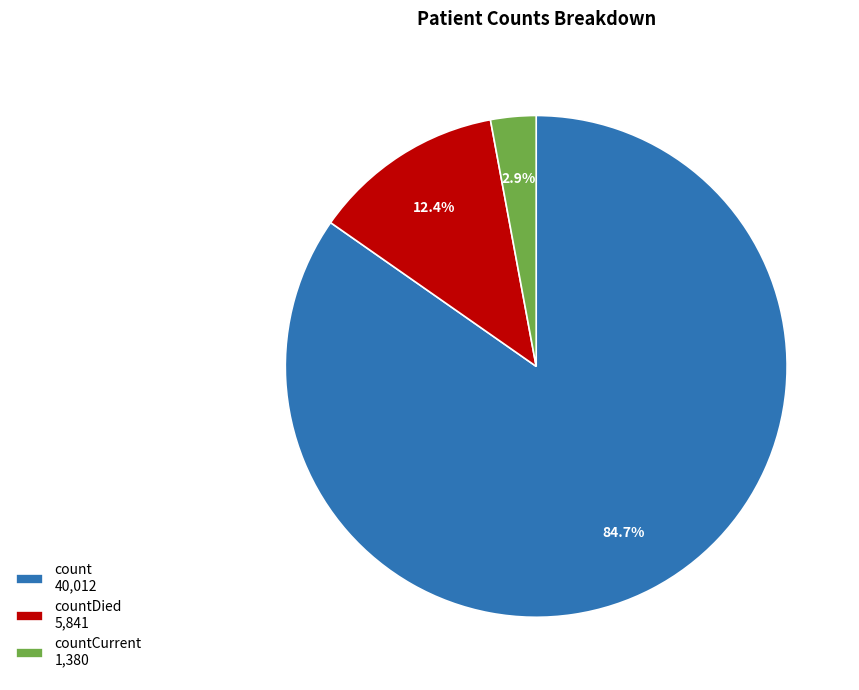

How many slices are in this pie chart?

3